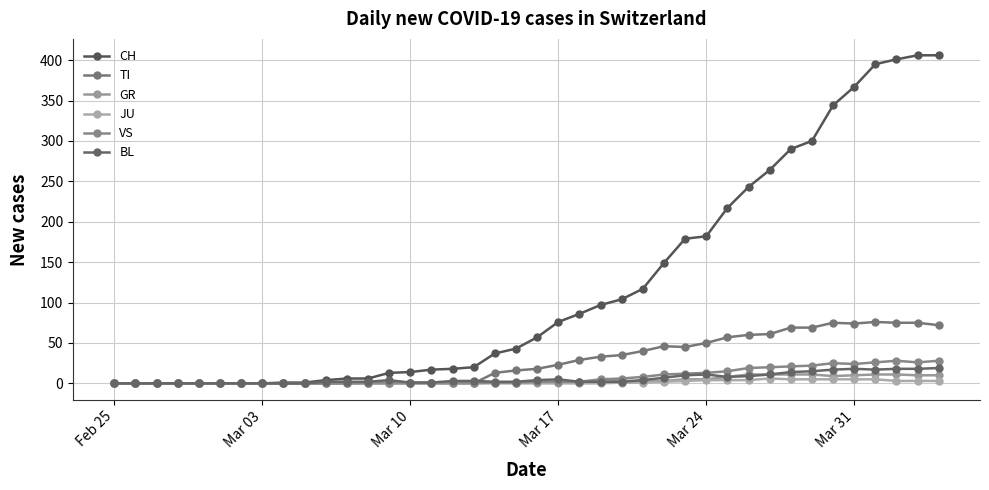

True or false: JU and BL intersect in this chart.

False